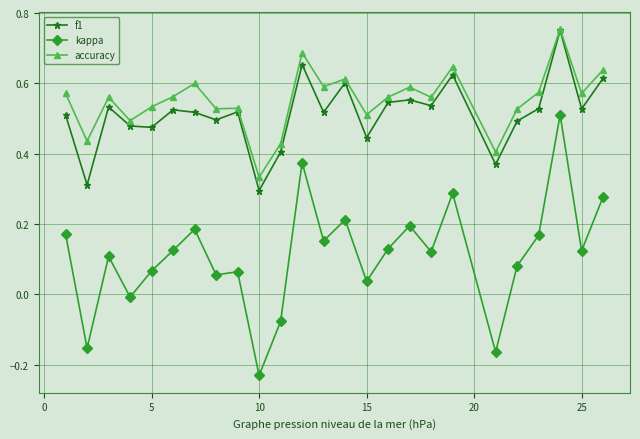

Which series has the widest spread of values?

kappa